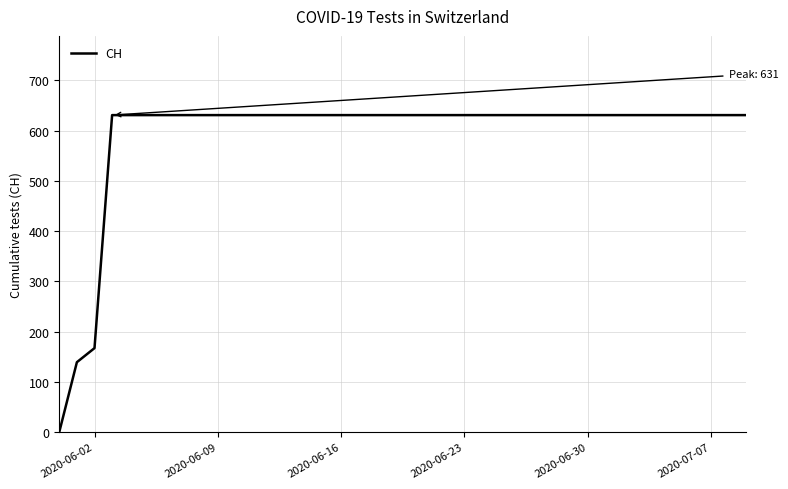

What is the difference between the maximum and minimum values?

631